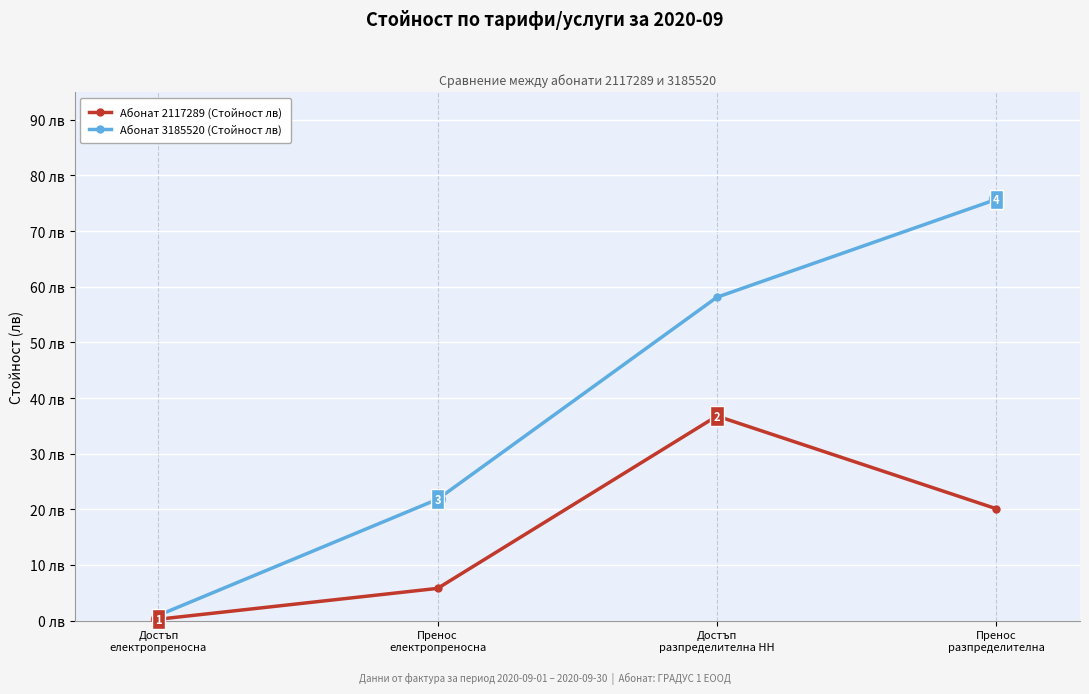

At which label does Абонат 2117289 (Стойност лв) first exceed 20?

Достъп
разпределителна НН